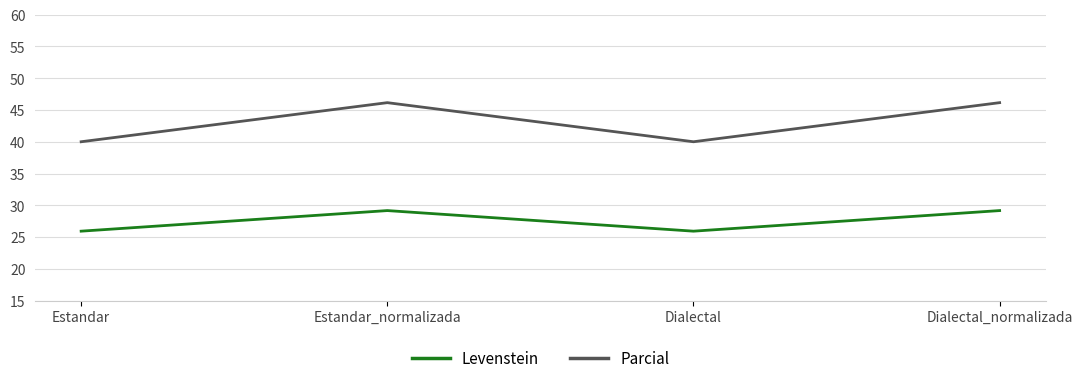

At how many categories does at least one series exceed 30?

4